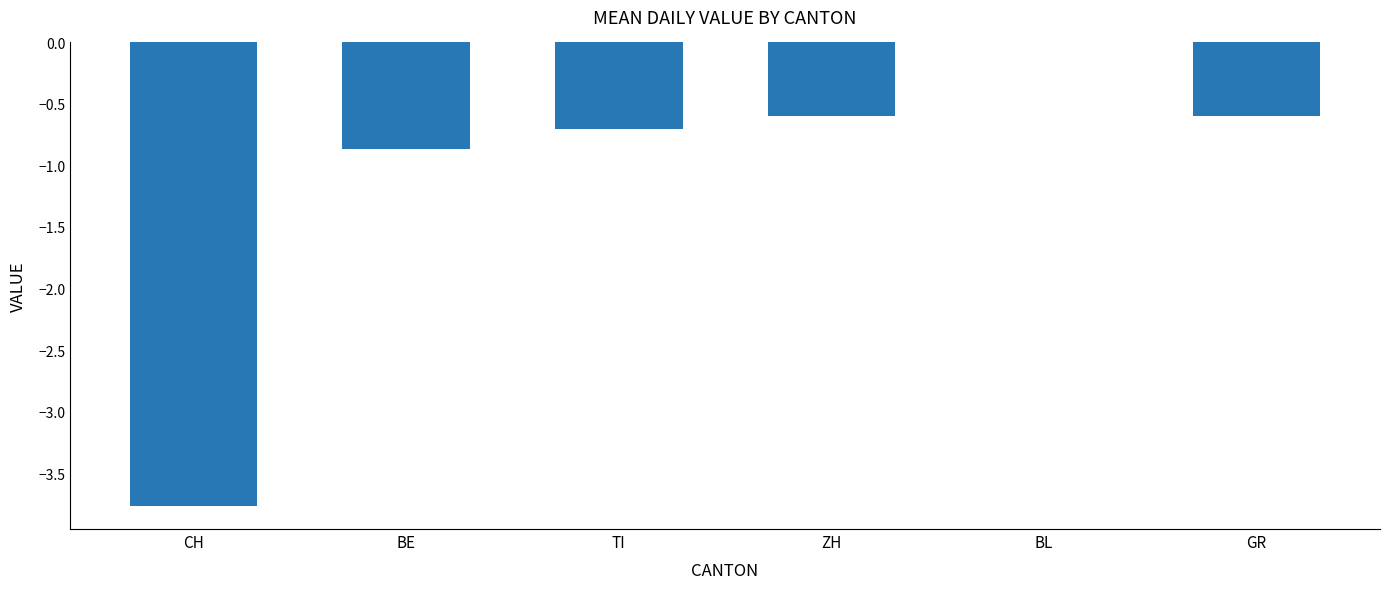

What value does the data have at CH?

-3.8